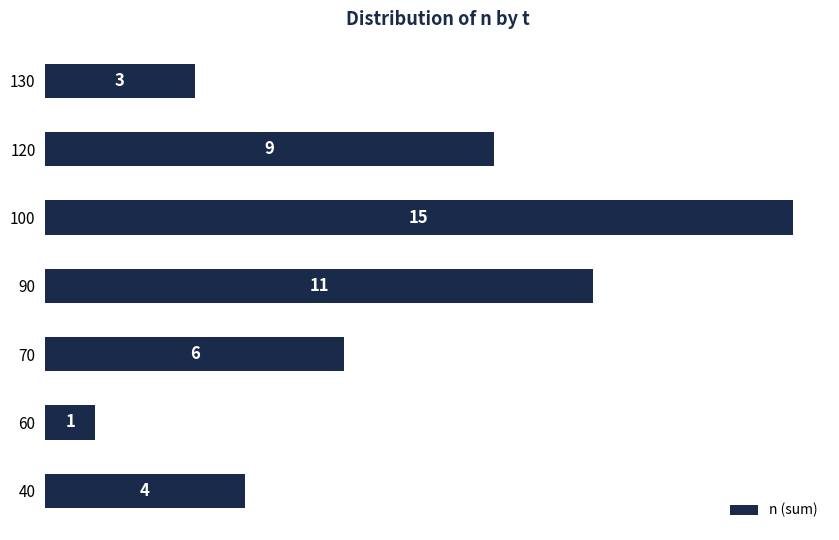

What is the average value?

7